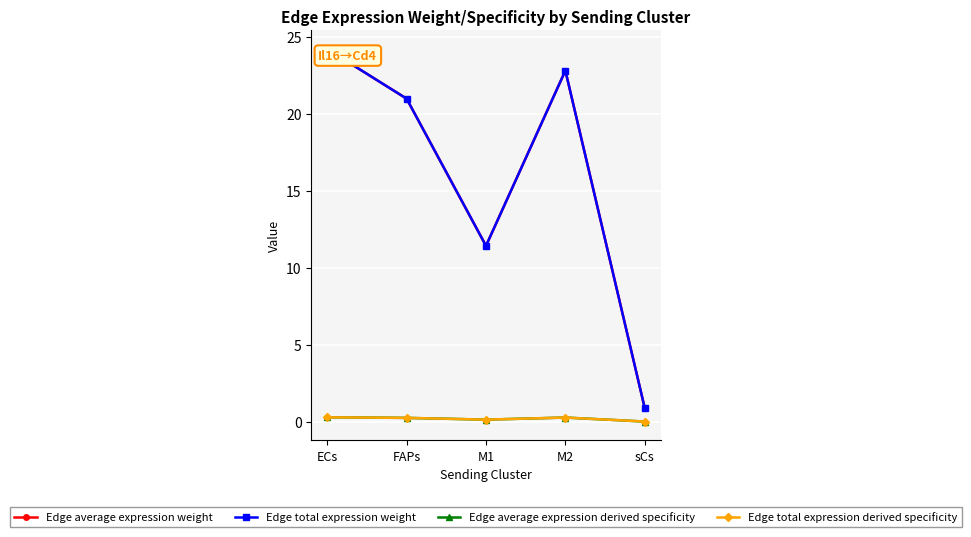

Does the chart have visible grid lines?

Yes